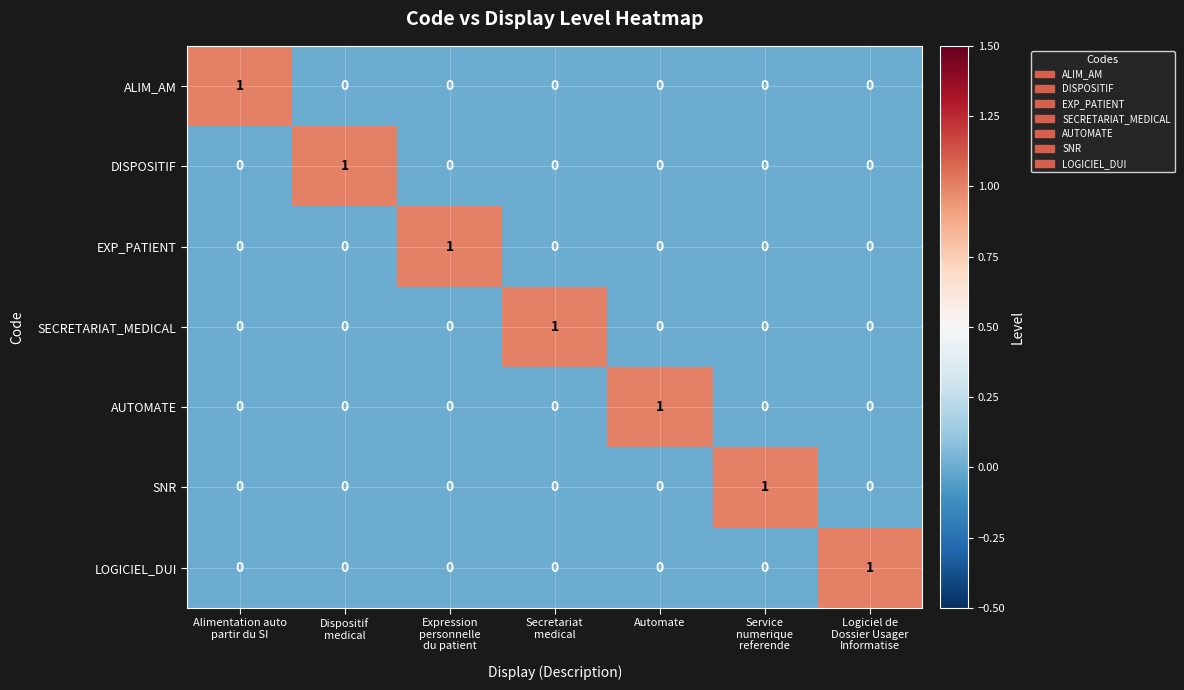

What is the greatest value displayed?

1